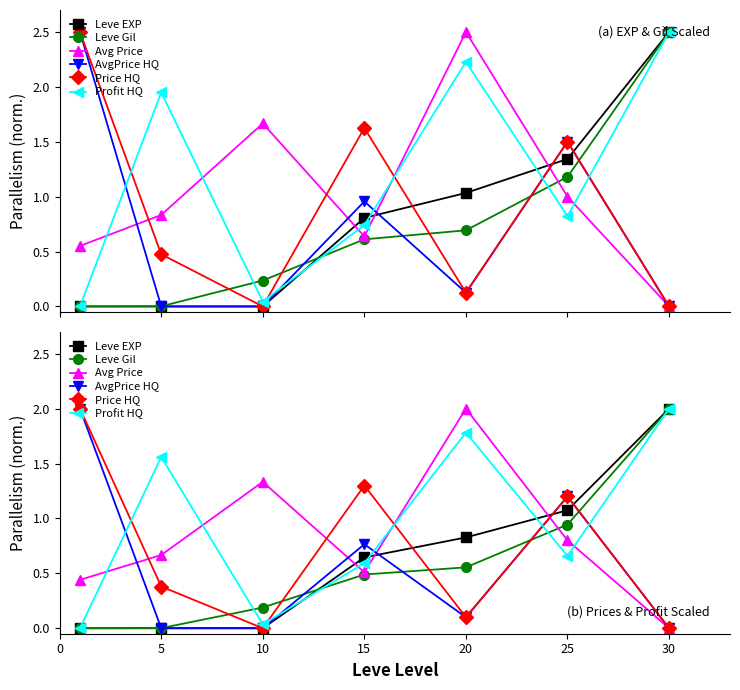

After their last crossing, which series has the higher values: Price HQ or Profit HQ?

Profit HQ